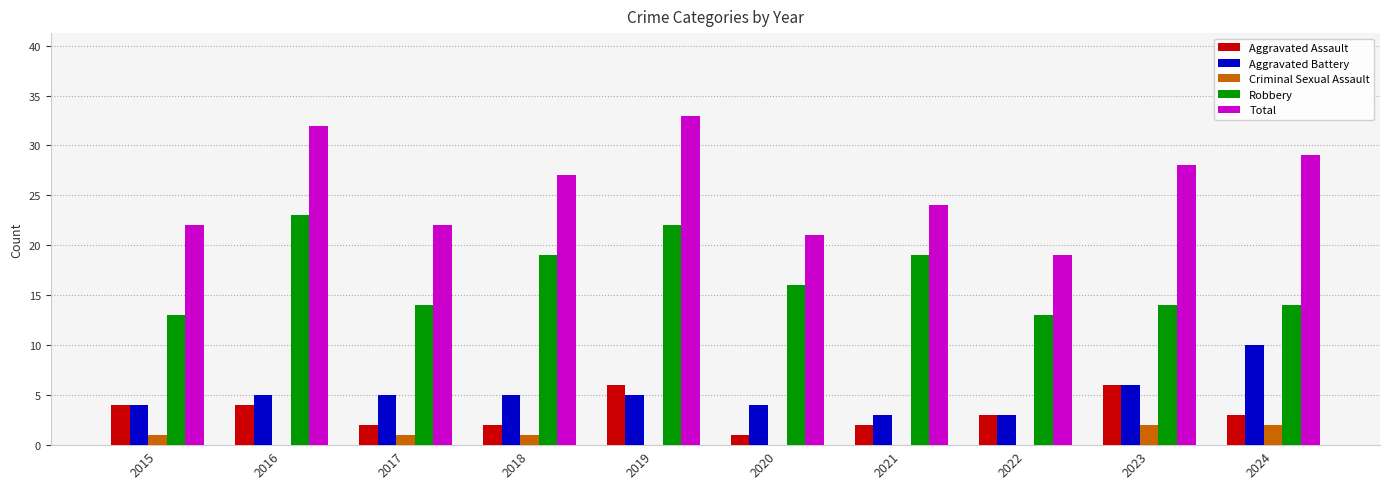

Is the value of Aggravated Battery at 2019 greater than the value of Robbery at 2017?

No